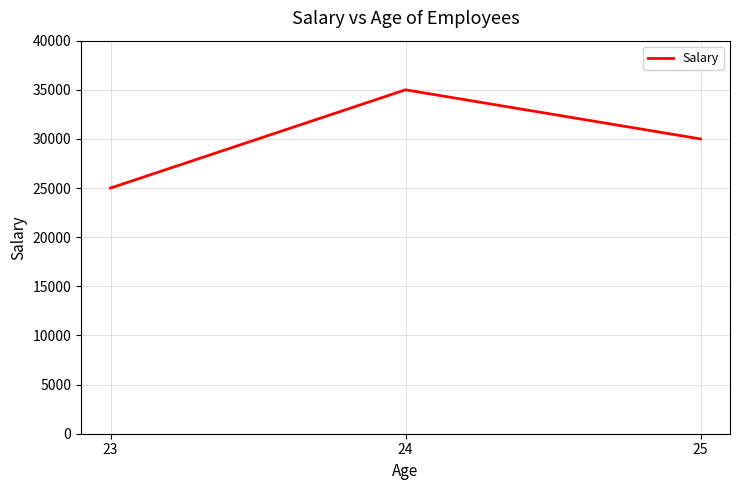

How many lines are shown in the chart?

1